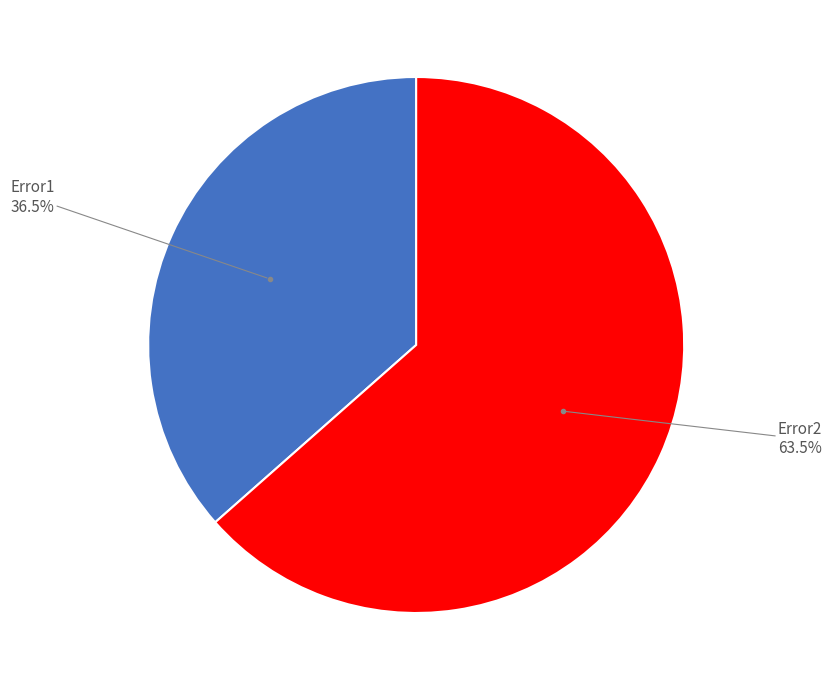

Is there any slice that represents more than half of the pie?

Yes